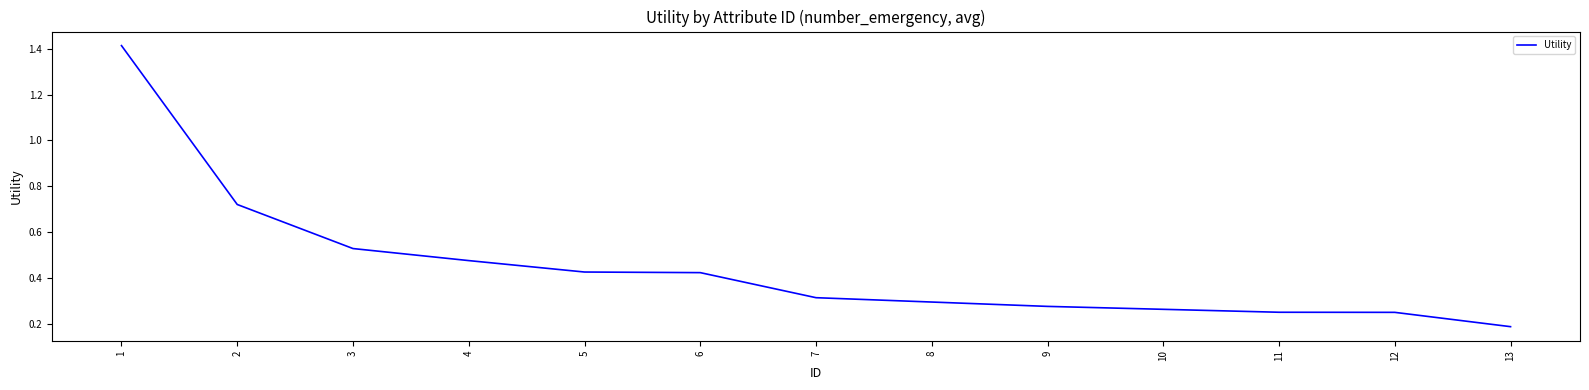

True or false: there are more than 2 points higher than both neighbors.

False